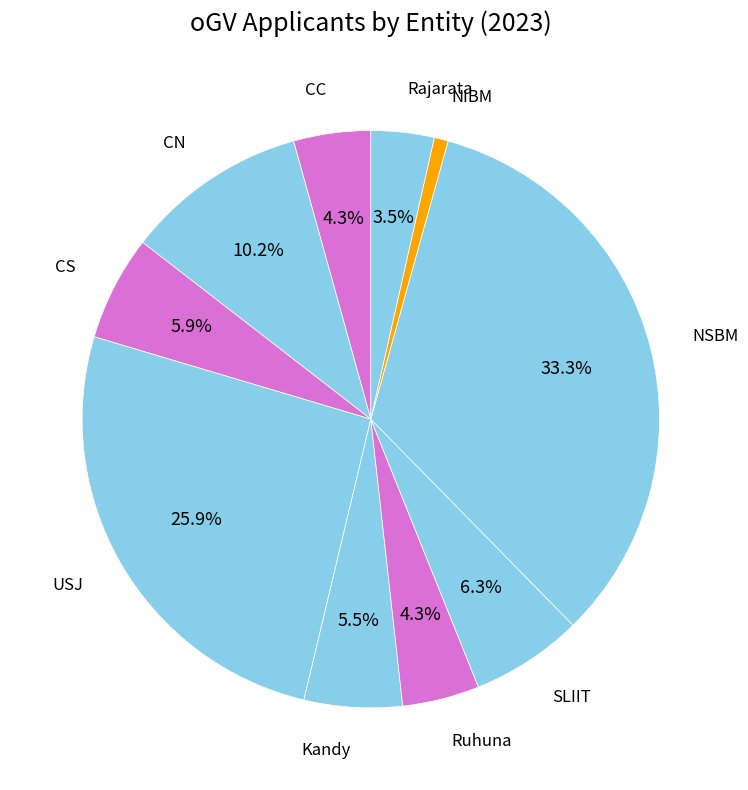

How many segments does this pie chart have?

10